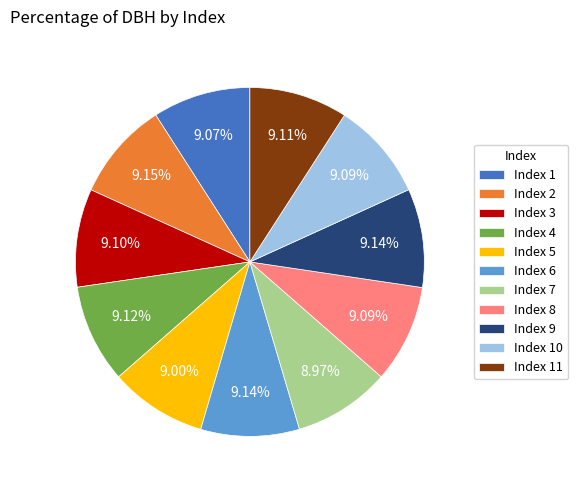

Is the sum of Index 1 and Index 2 greater than half?

No